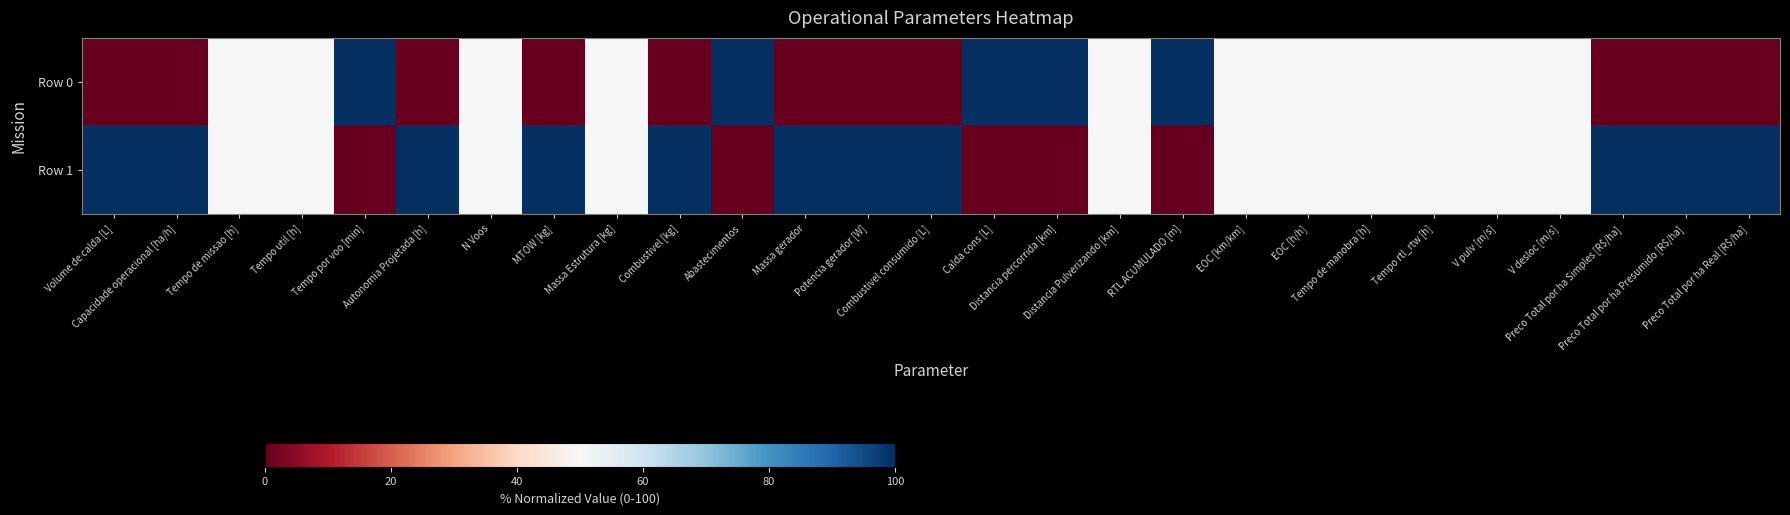

What is the greatest value displayed?

100